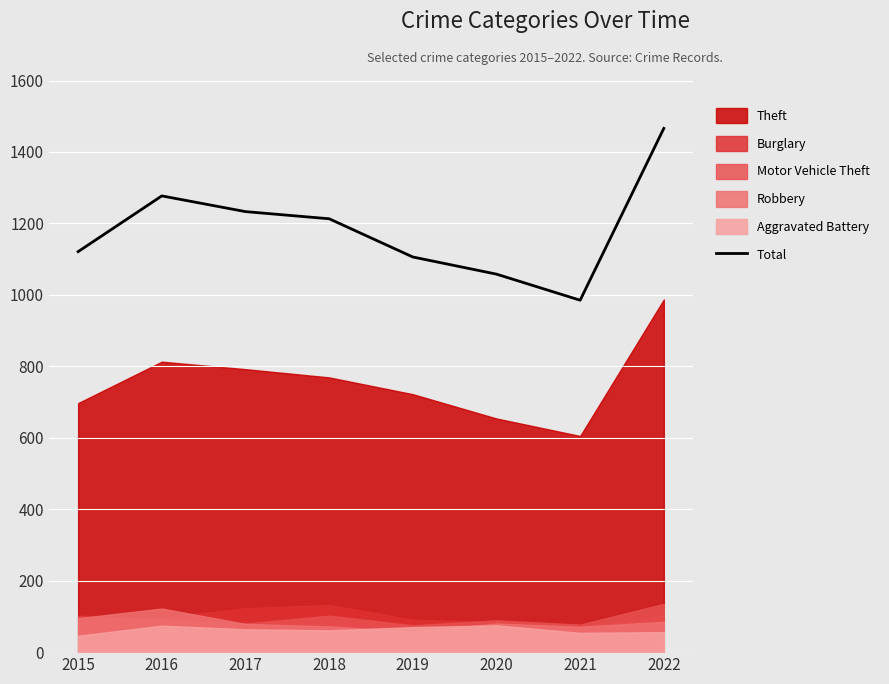

What is the lowest value of the Total series?

985